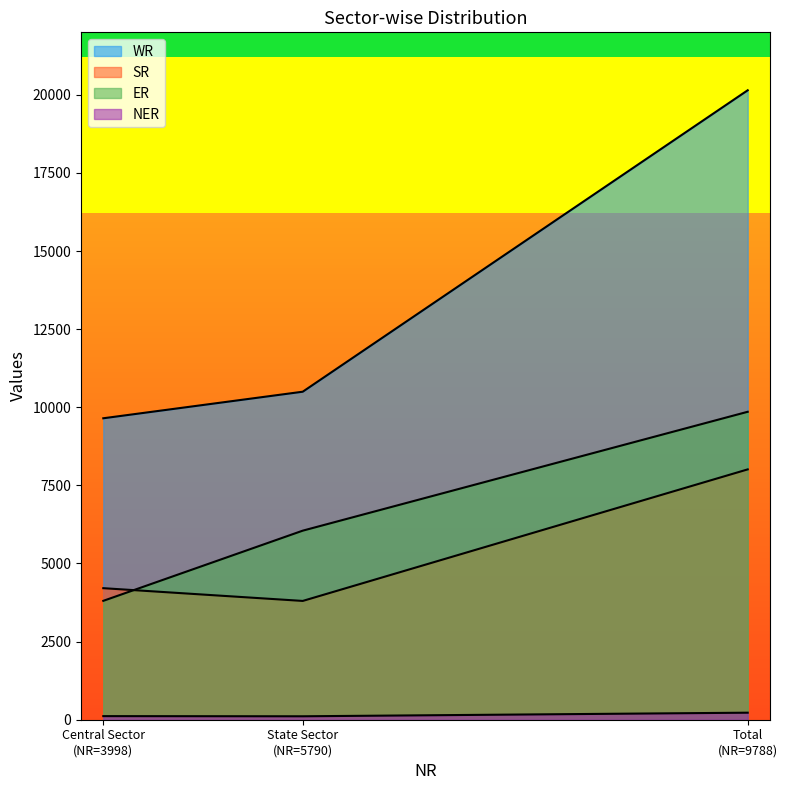

Which label corresponds to the smallest value in the chart?

State Sector (NR=5790)